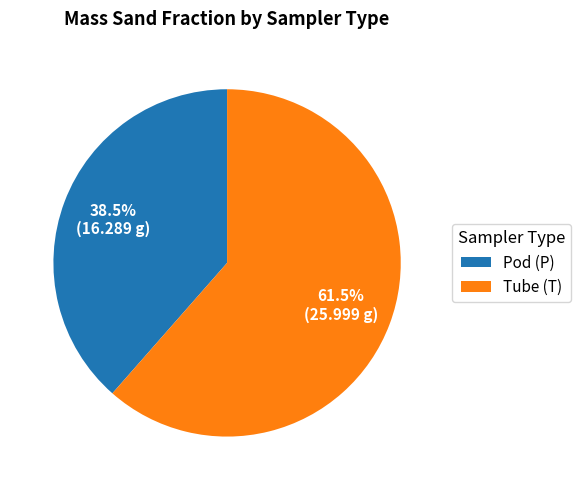

Do Pod (P) and Tube (T) together represent more than half of the pie?

Yes